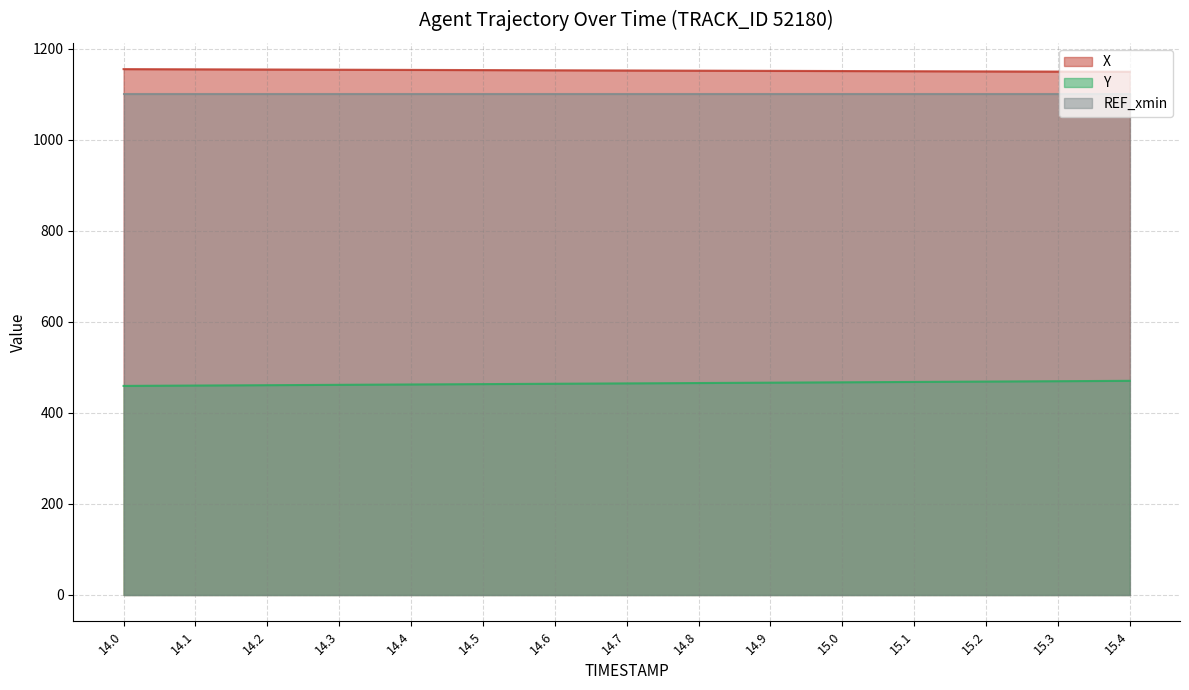

What is the label of the 8th point from the right?

14.7